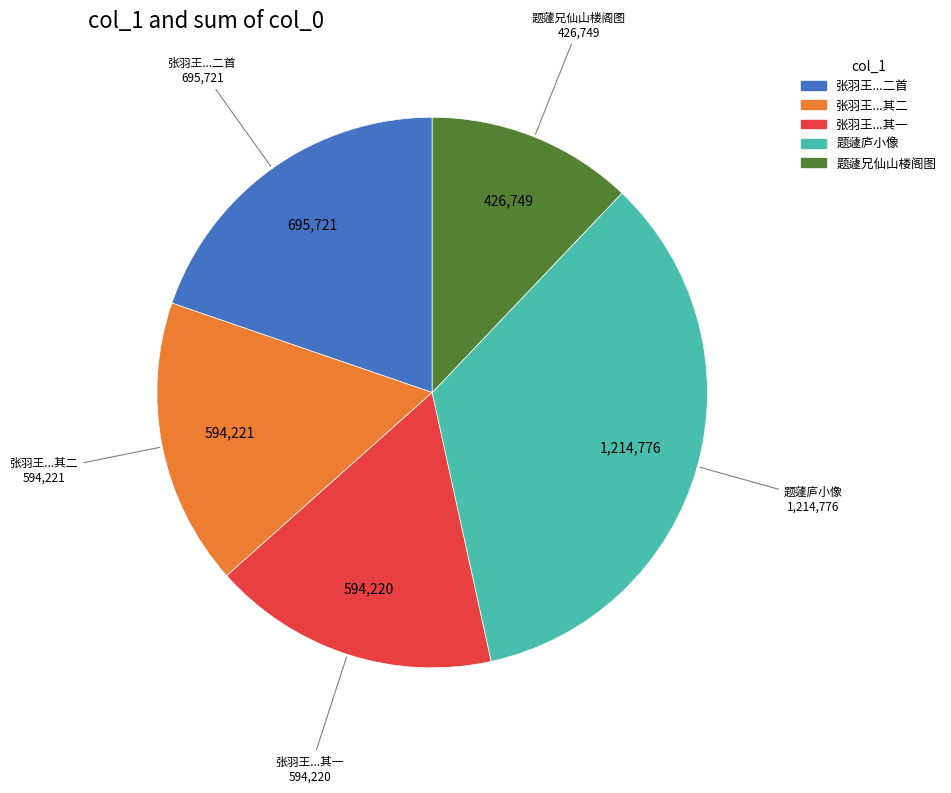

Is there any slice that represents more than half of the pie?

No